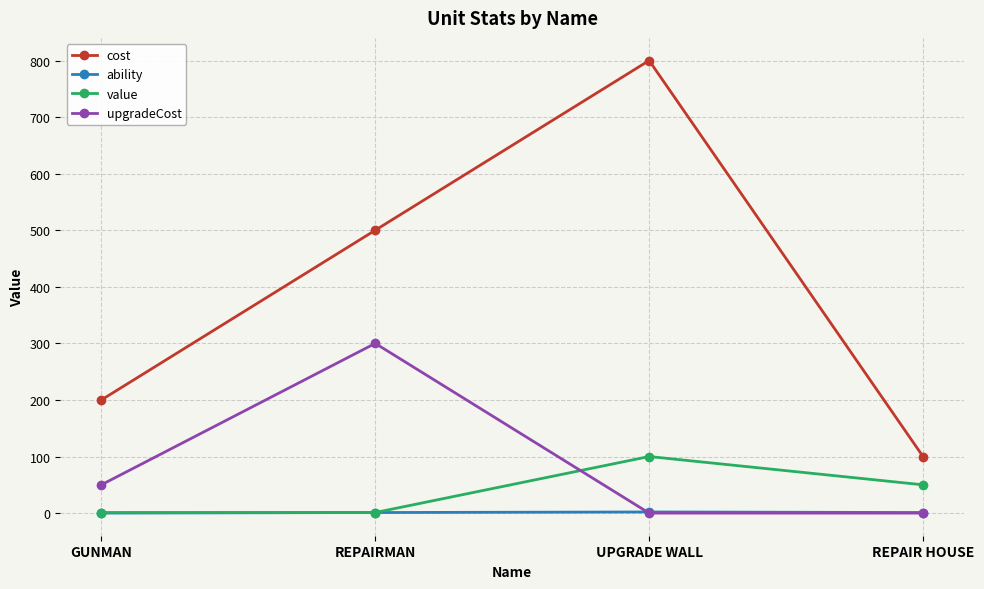

True or false: value and cost intersect in this chart.

False